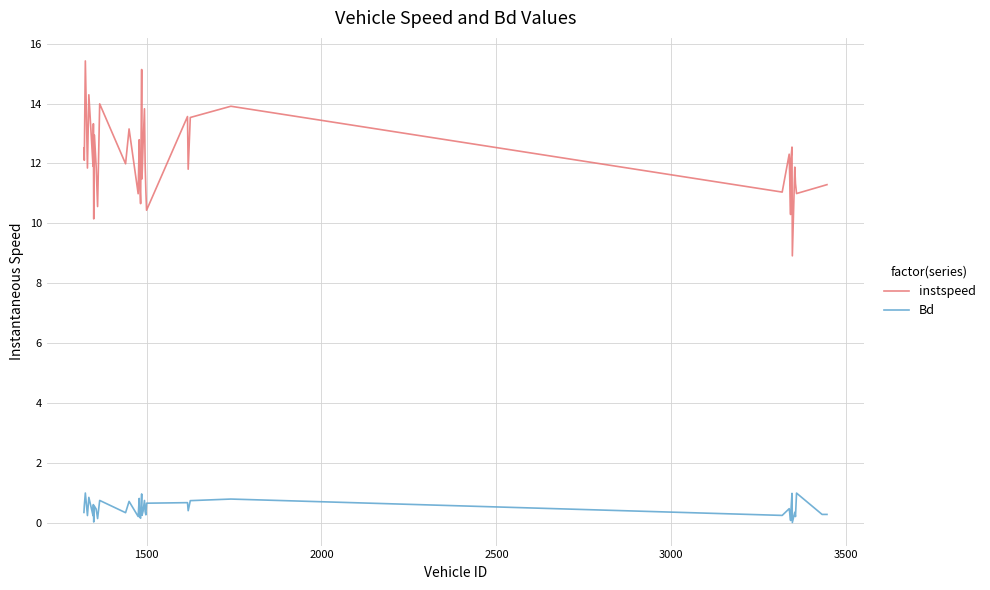

What is the sum of all instspeed values?

485.5